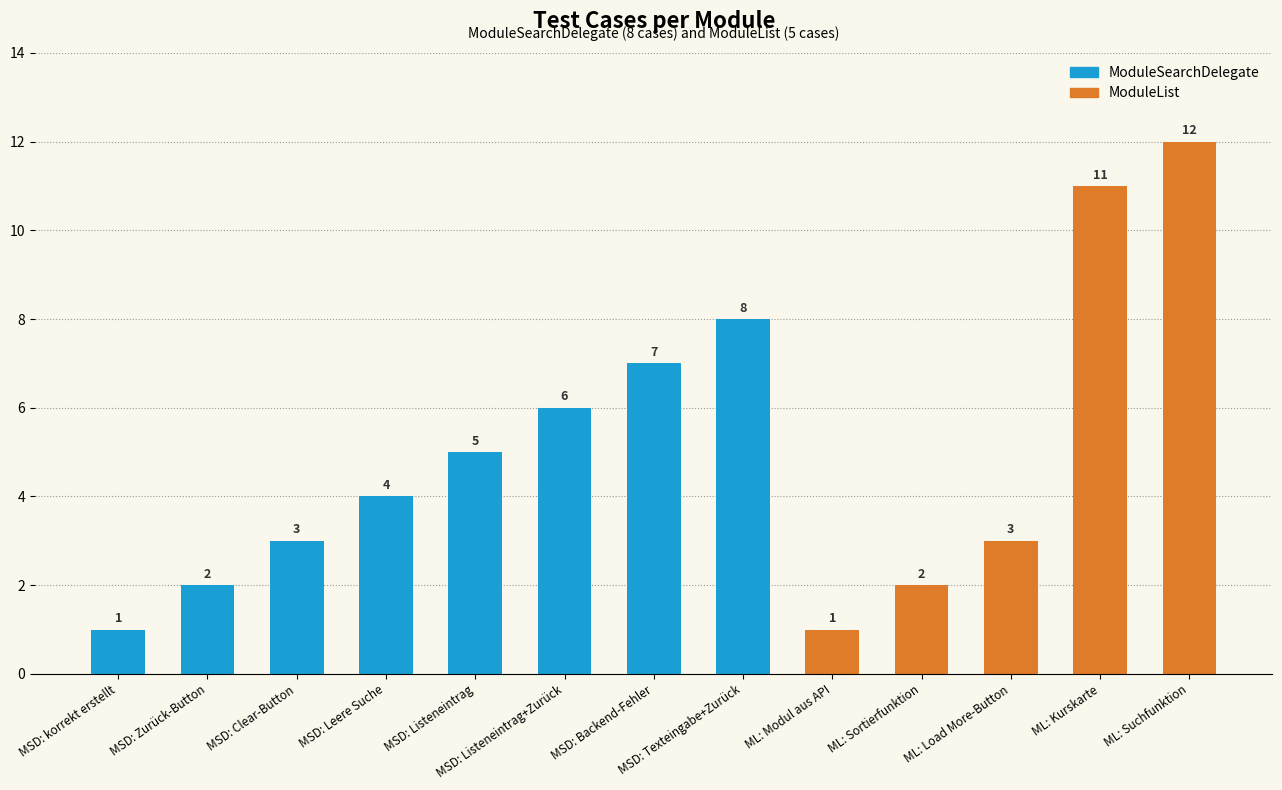

What is the change in value from MSD: Backend-Fehler to ML: Modul aus API?

-6